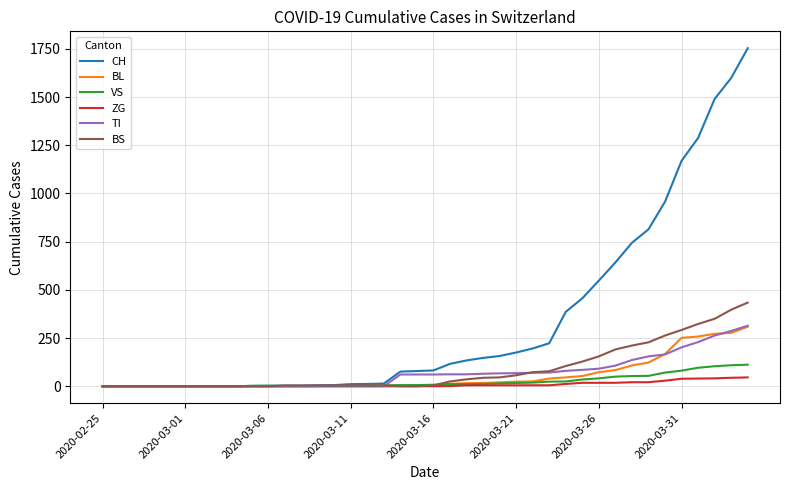

What is the highest value of the BL series?

309